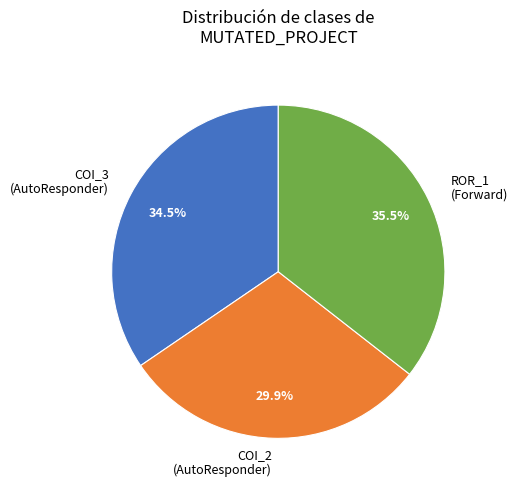

What percentage is NOT represented by ROR_1 (Forward)?

64.5%